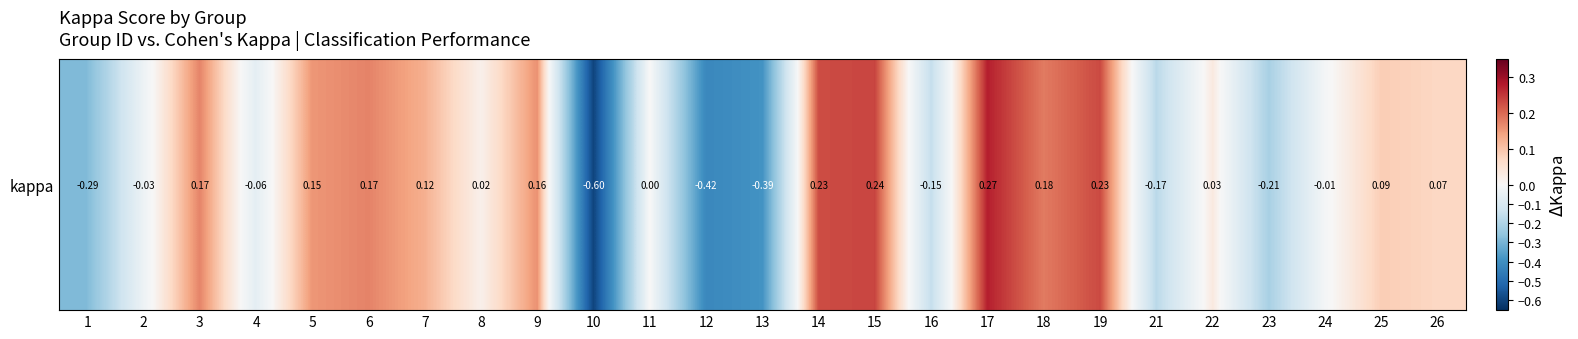

Reading right to left, what are all the values shown in this chart?

26=0.1	25=0.1	24=-0.0	23=-0.2	22=0.0	21=-0.2	19=0.2	18=0.2	17=0.3	16=-0.2	15=0.2	14=0.2	13=-0.4	12=-0.4	11=0.0	10=-0.6	9=0.2	8=0.0	7=0.1	6=0.2	5=0.2	4=-0.1	3=0.2	2=-0.0	1=-0.3